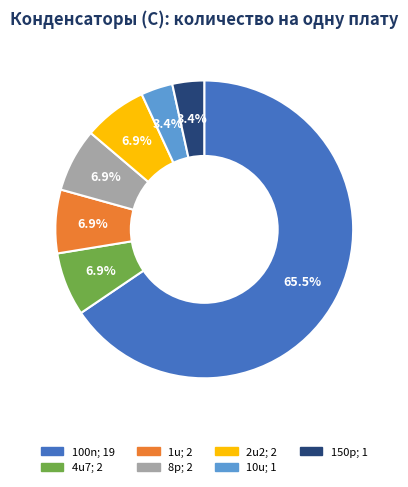

The 2u2 slice represents 7% of the pie. True or false?

True